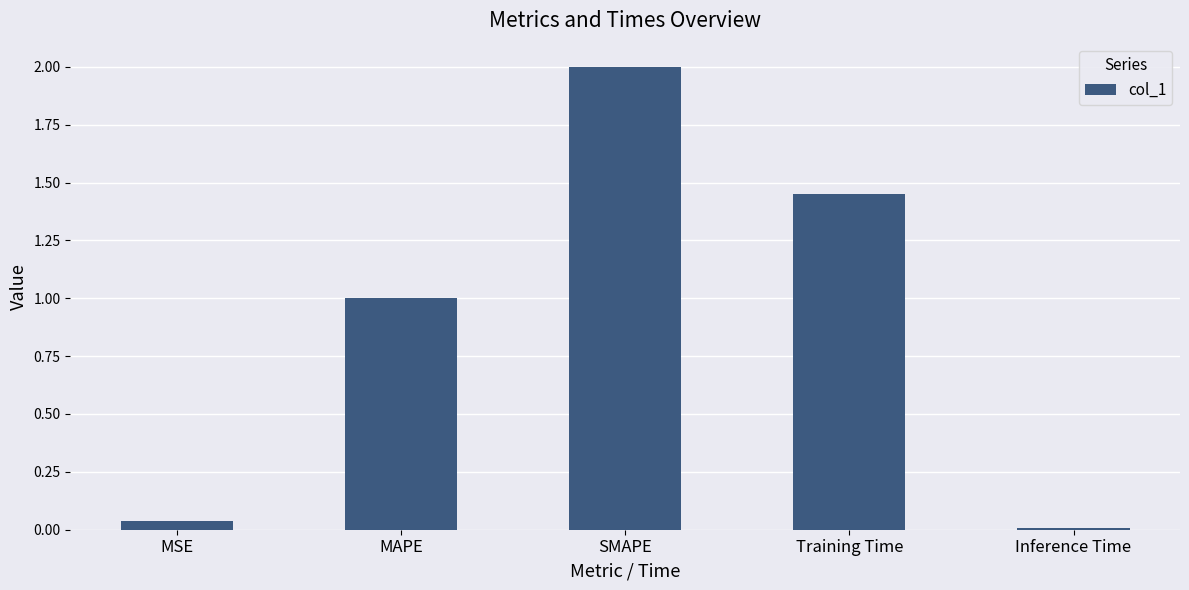

What is the label of the 4th bar from the left?

Training Time